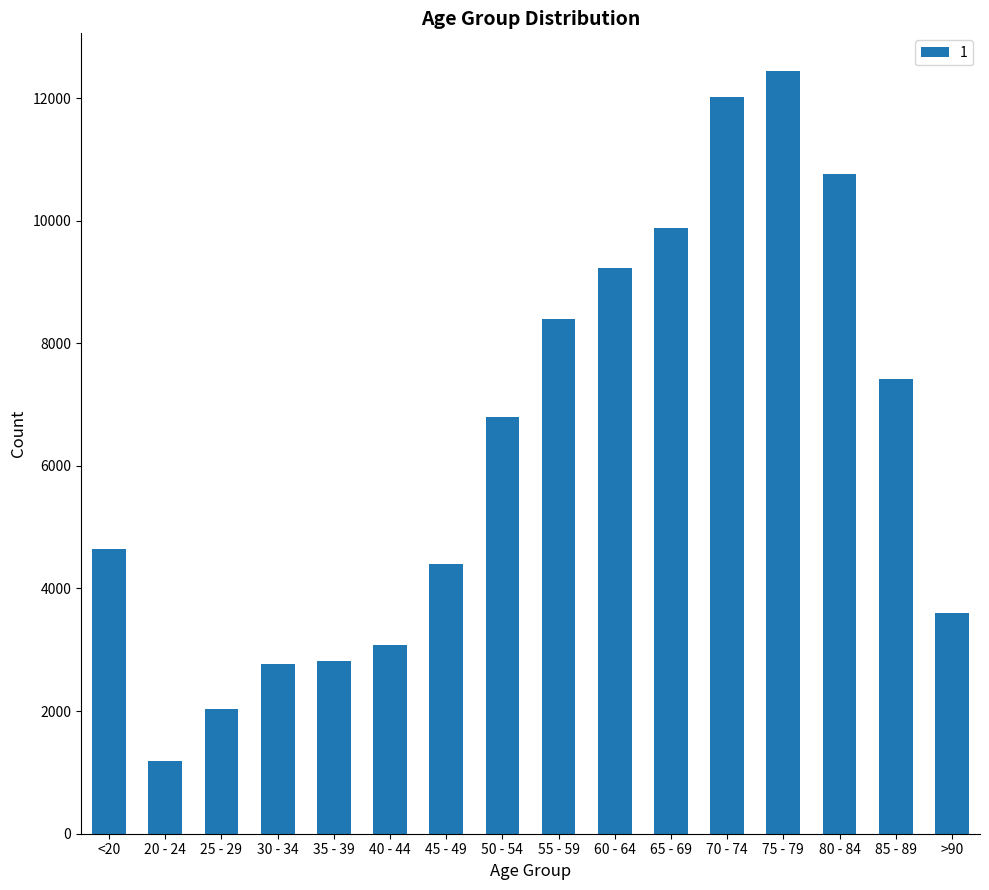

At which category does the chart reach its minimum across all series?

20 - 24